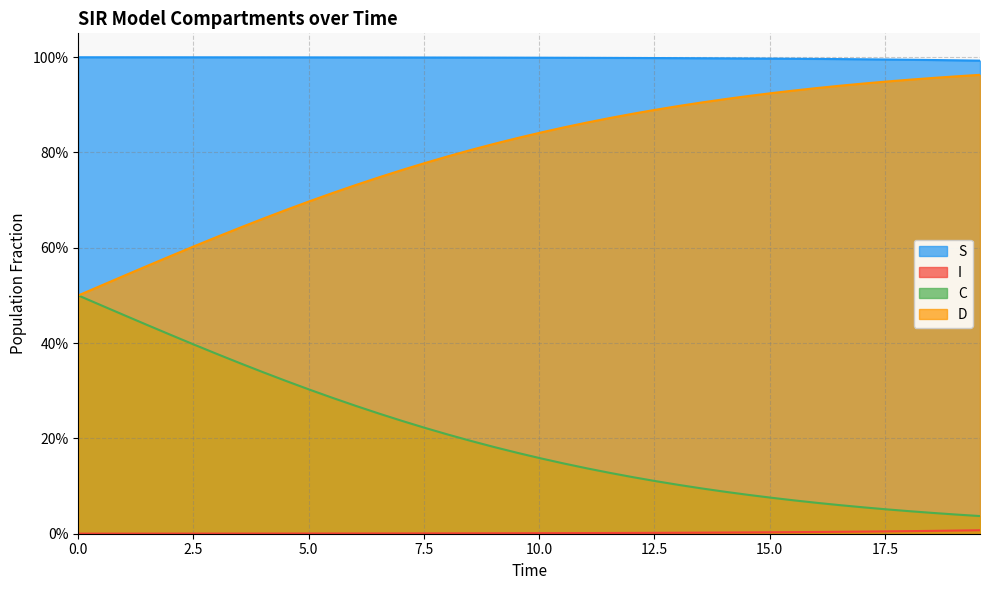

Does the chart have visible grid lines?

Yes